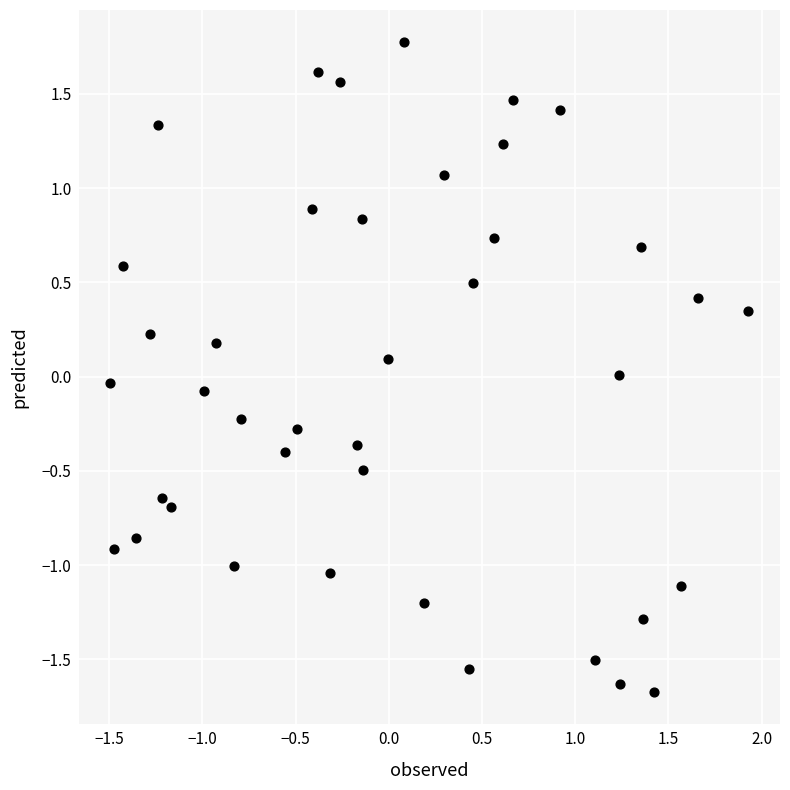

What is the range of Y values (max minus min)?

3.4